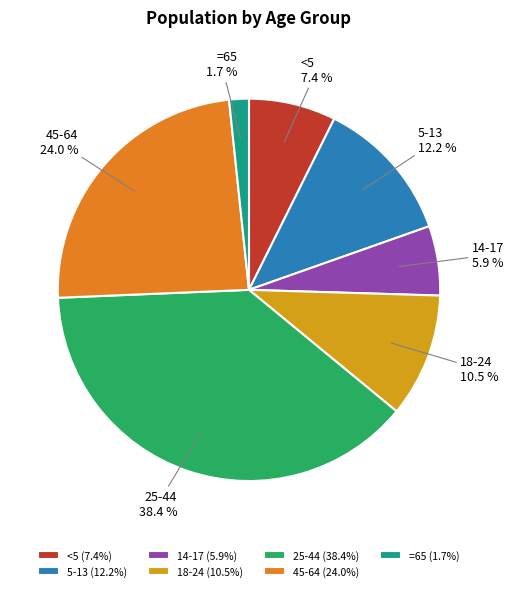

Does 45-64 account for over 50% of the chart?

No